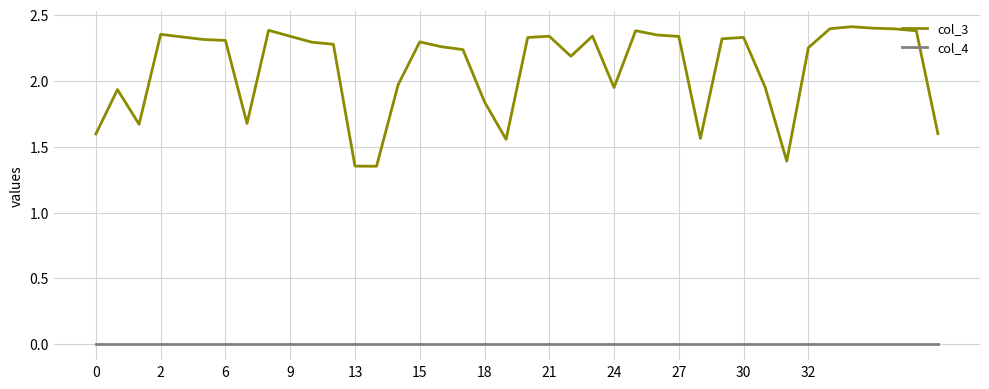

True or false: col_4 and col_3 intersect in this chart.

False